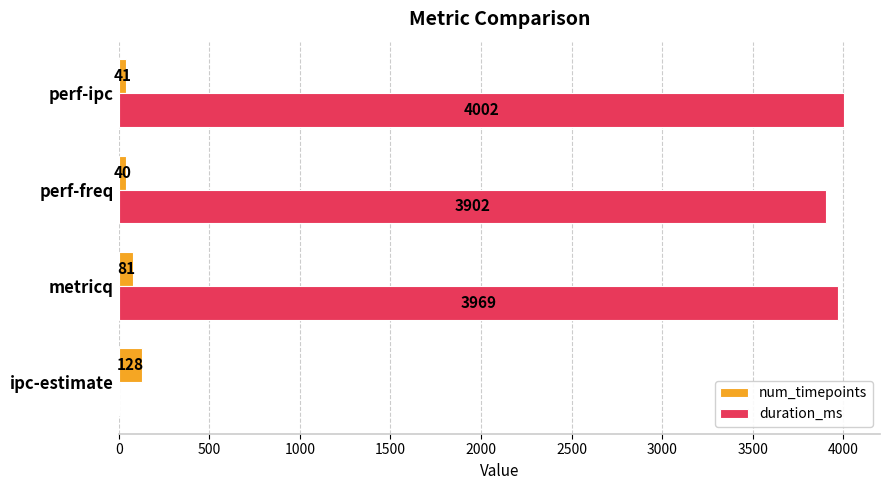

Is it true that duration_ms equals 5229 at metricq?

False